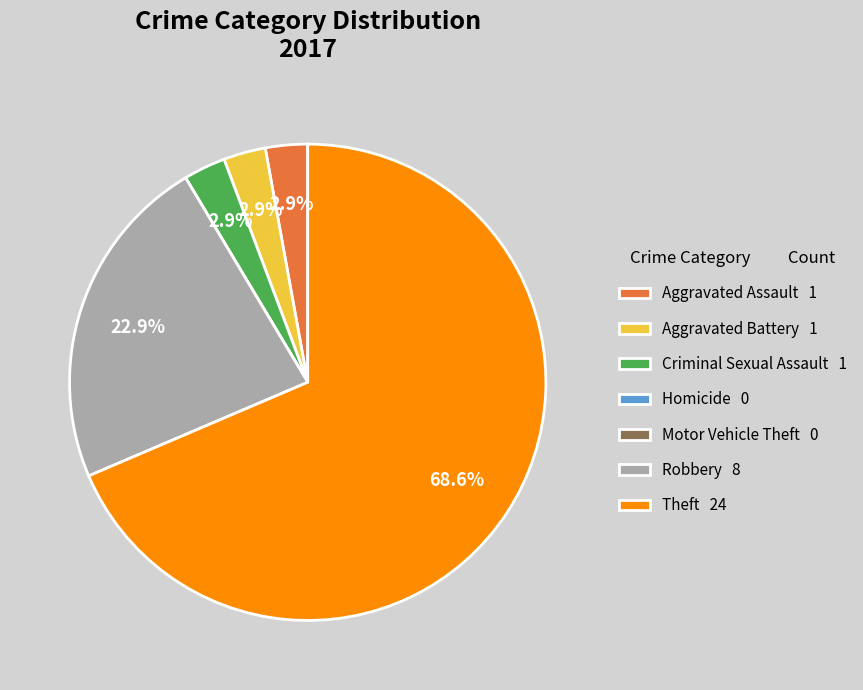

True or false: Aggravated Battery accounts for 3% of the total.

True